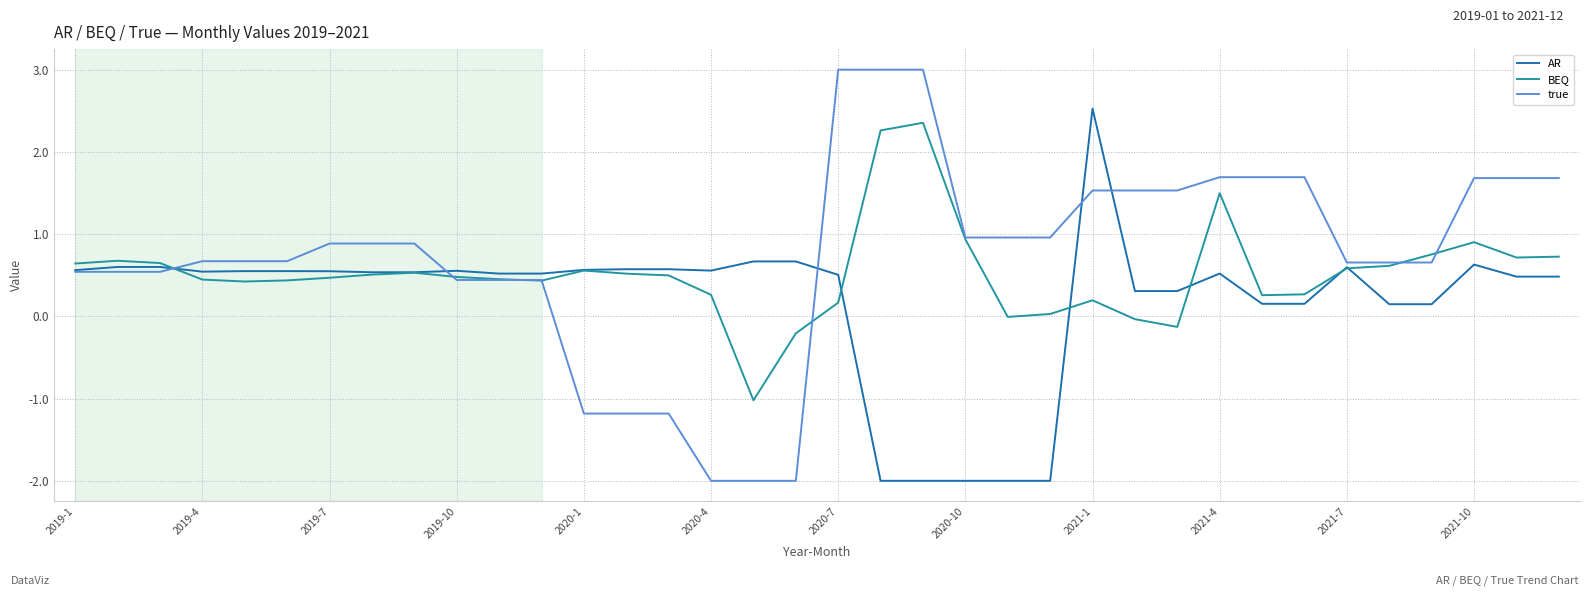

Which series has the widest spread of values?

true